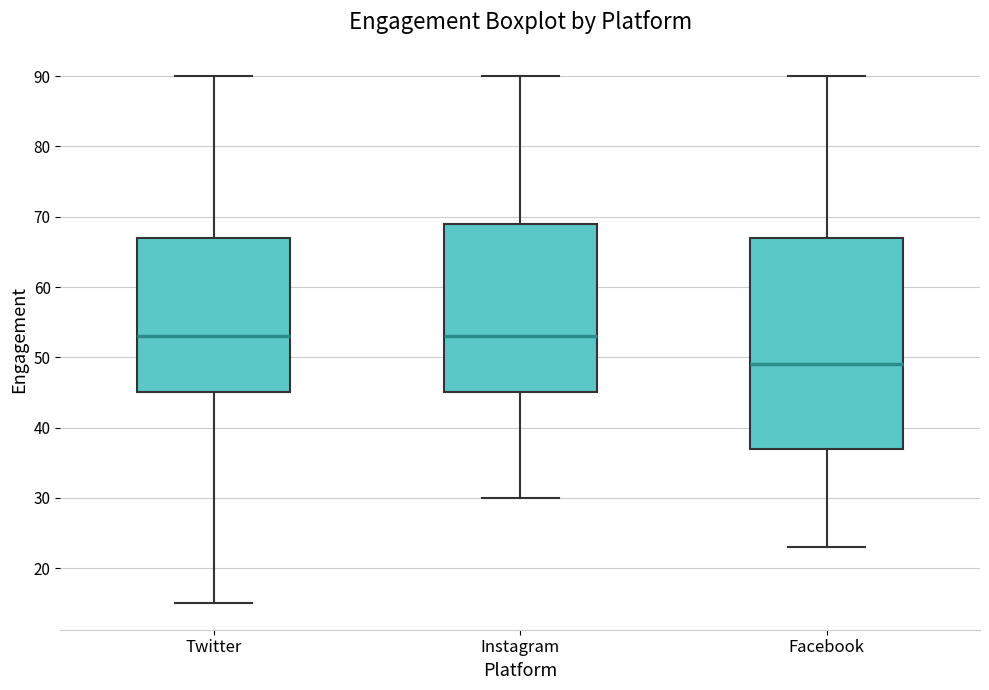

Reading left to right, read every box against the y-axis: the position of its median line, the range the box covers, and the ends of its whiskers. The values are not printed on the chart, so give them approximately, as read against the axis.

Twitter: median 53, box 45 to 67, whiskers 15 to 90
Instagram: median 53, box 45 to 69, whiskers 30 to 90
Facebook: median 49, box 37 to 67, whiskers 23 to 90